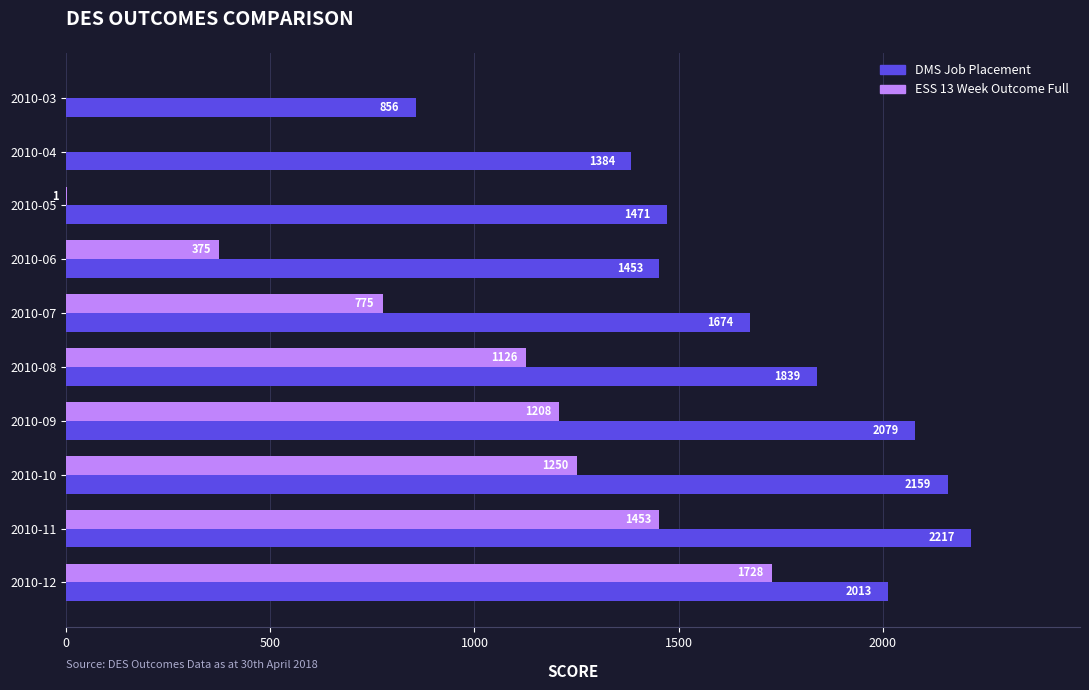

What is the sum of all DMS Job Placement values?

17145